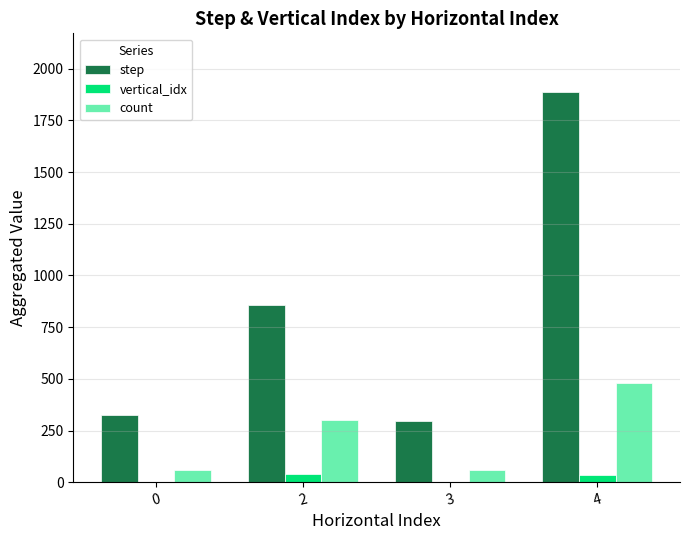

What are all the series names shown in the legend?

step, vertical_idx, count